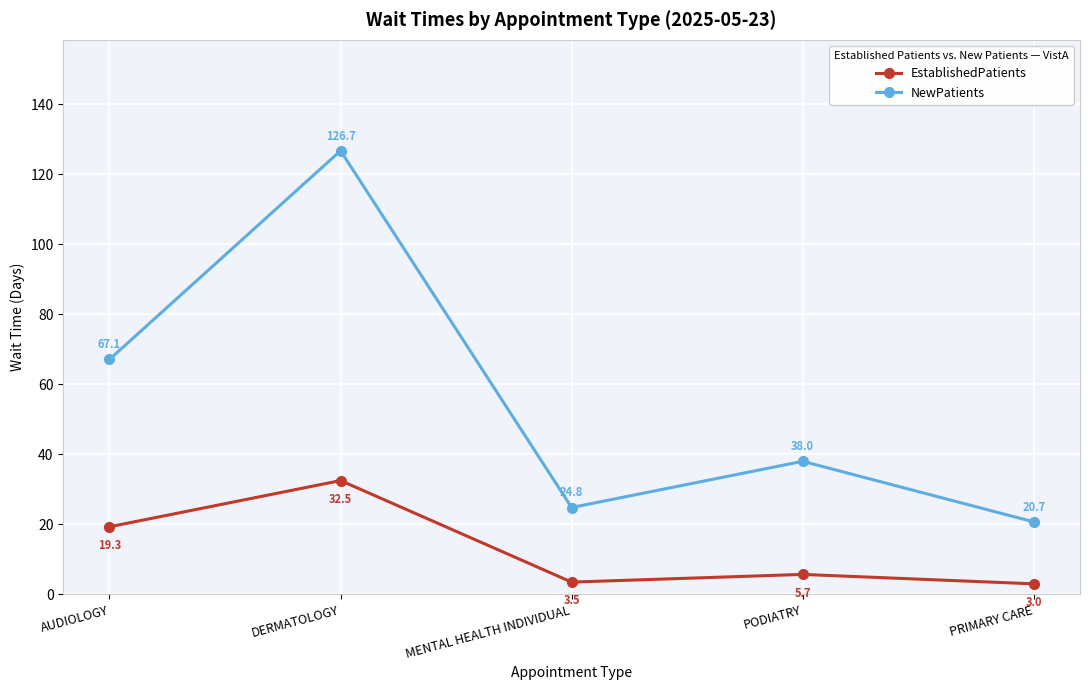

What is the difference between the maximum and minimum values in the EstablishedPatients series?

29.5